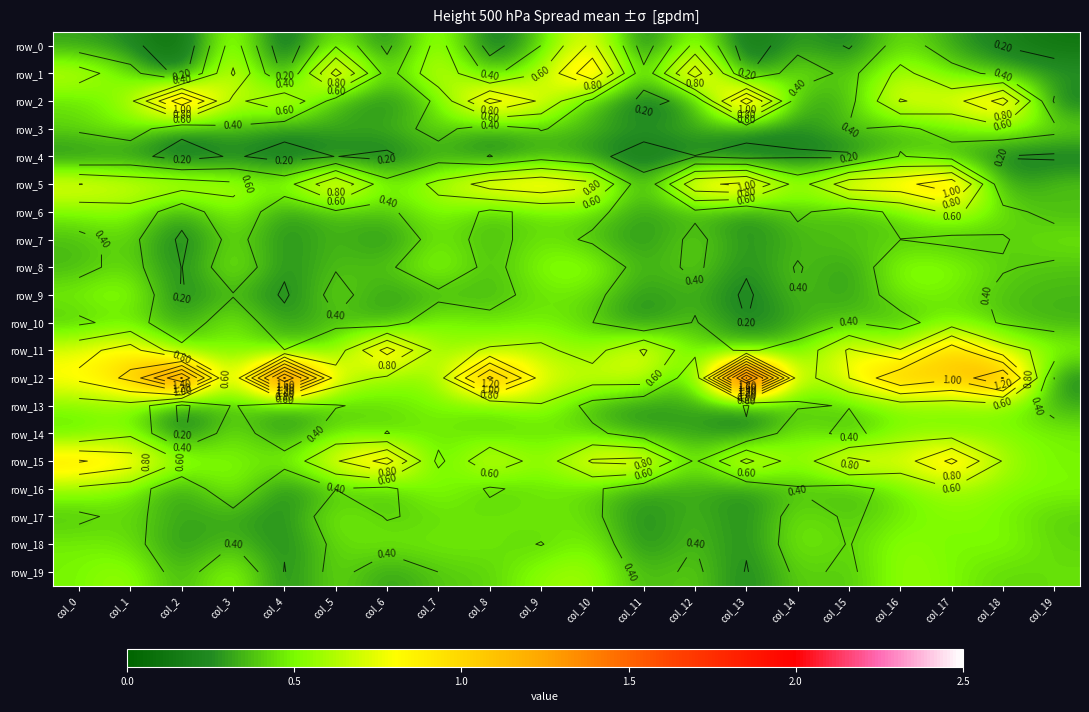

What is the spread (max minus min) of values at col_8?

1.3